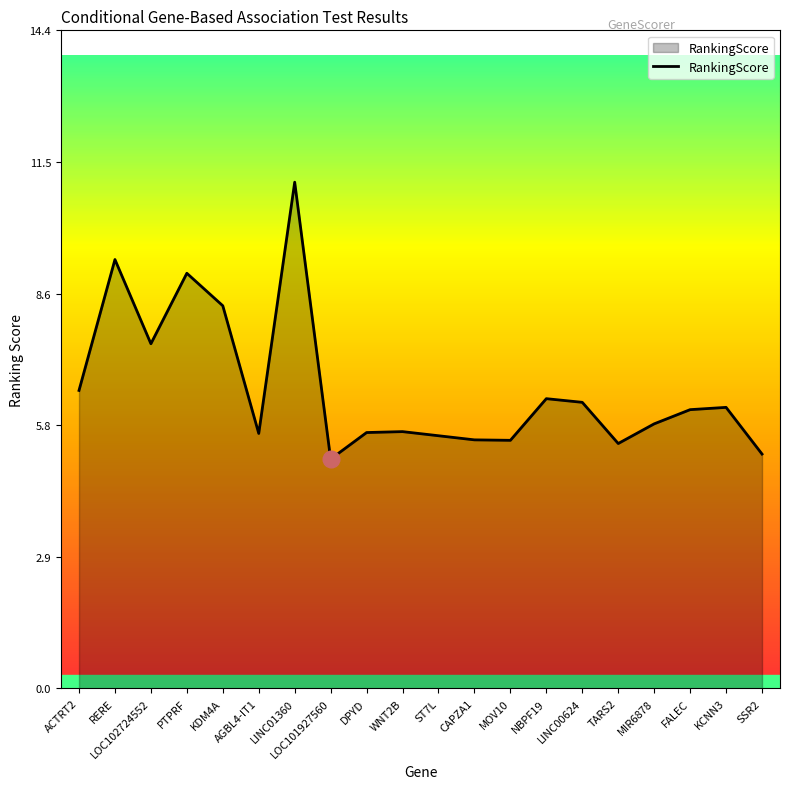

The value at SSR2 is 2.7. True or false?

False